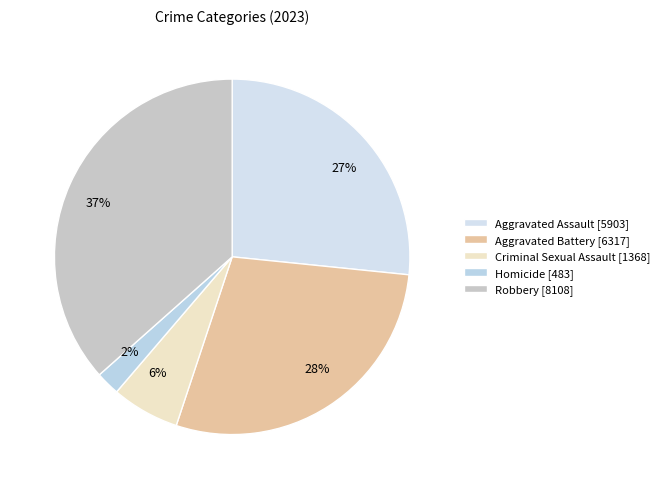

To the nearest percent, what percentage of the pie is Criminal Sexual Assault?

6%